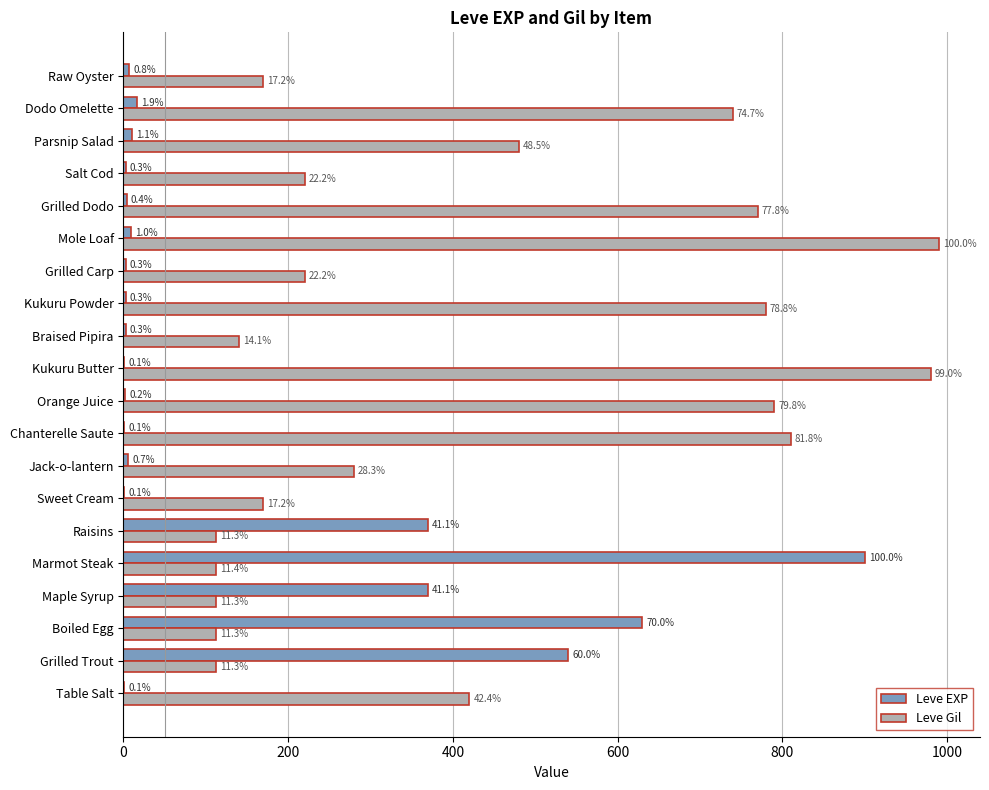

Which series has the largest total across all categories?

Leve Gil